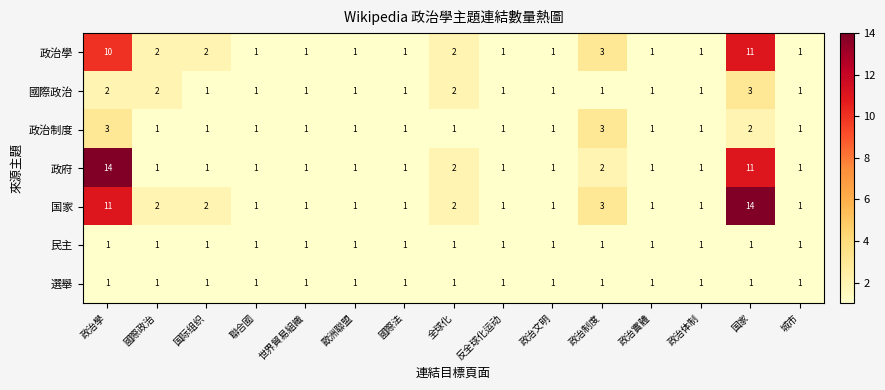

How many categories are shown in the chart?

15